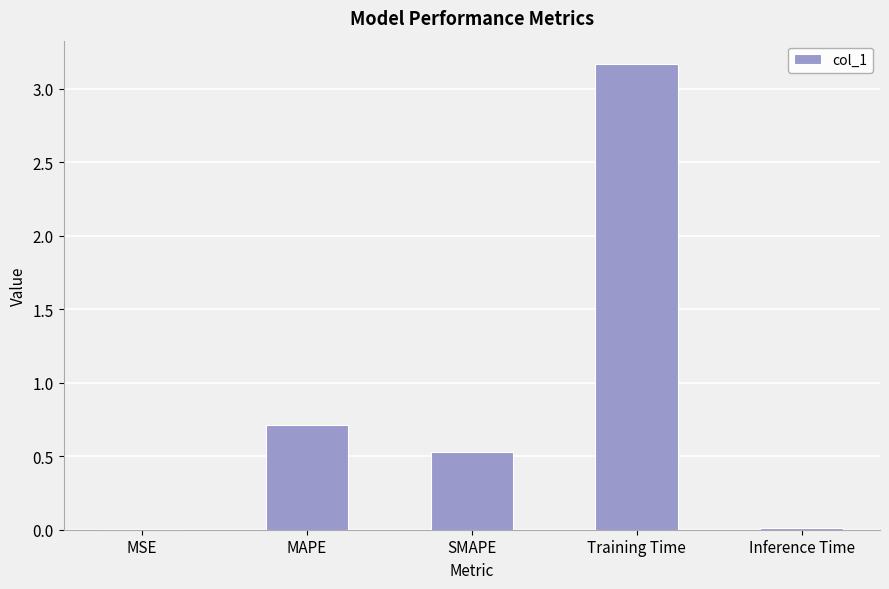

What is the sum of all values?

4.4